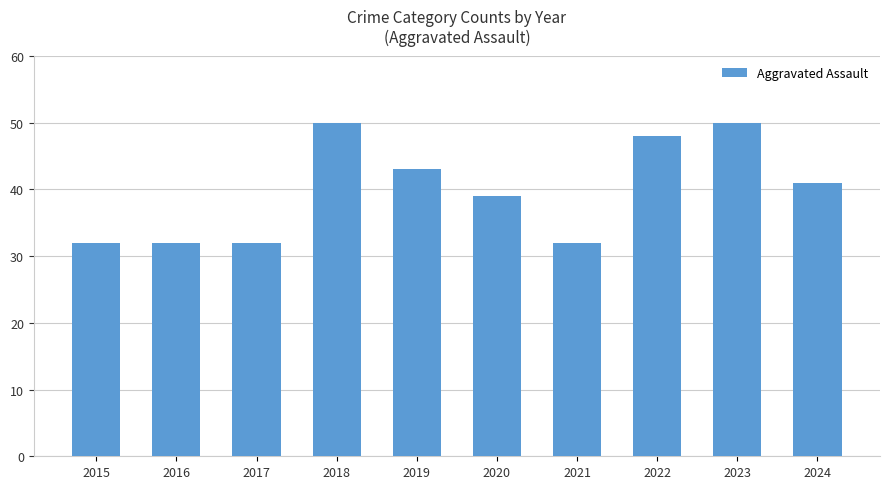

How many categories are shown in the chart?

10